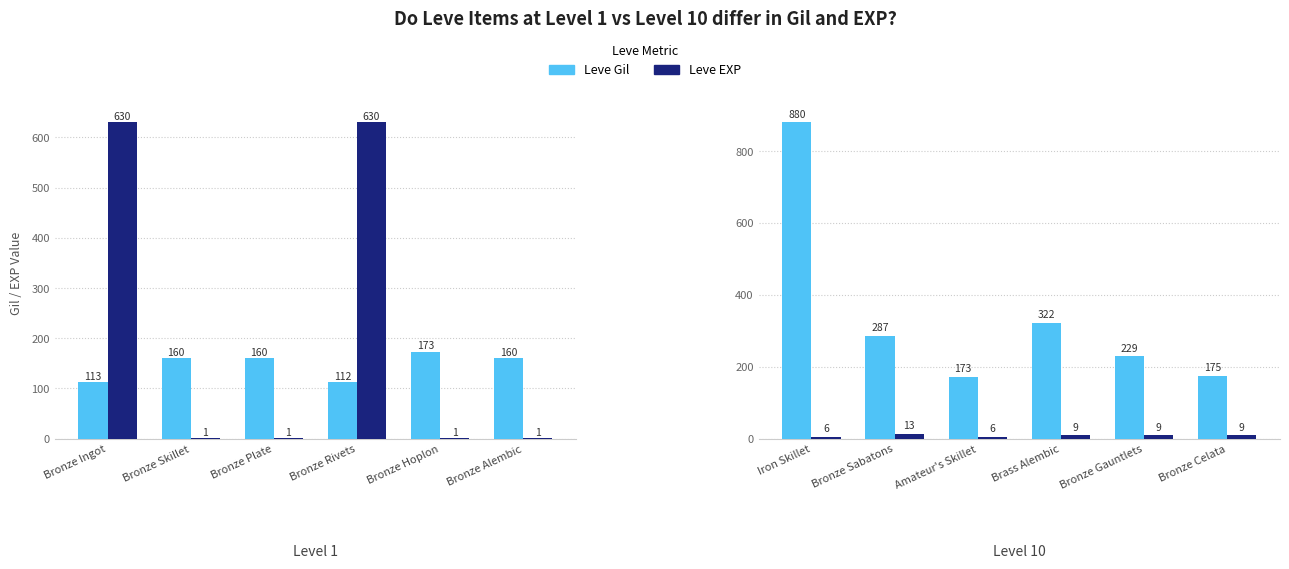

What is the greatest value displayed?

880